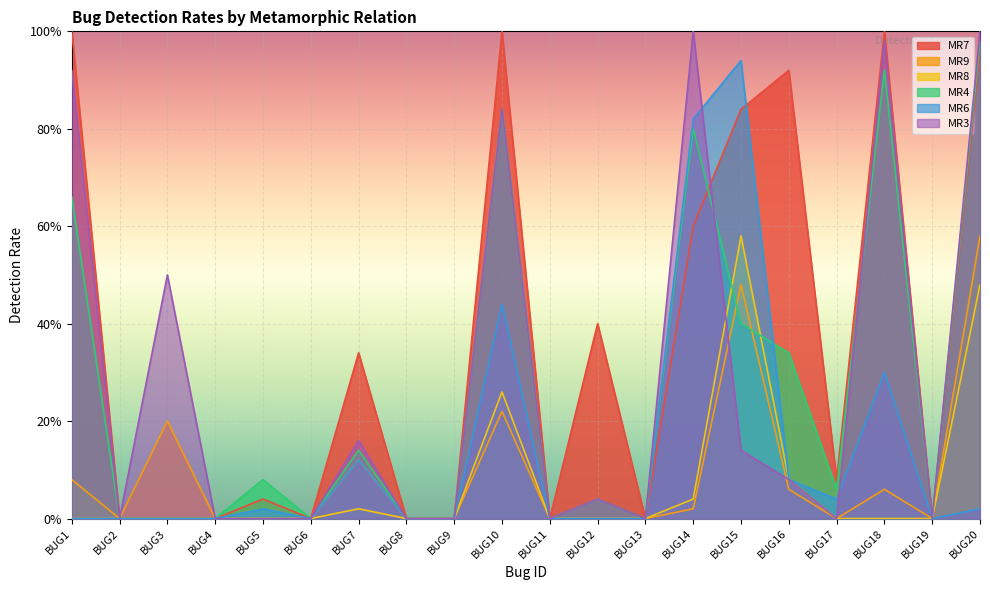

What is the difference between the maximum and minimum values in the MR8 series?

0.6